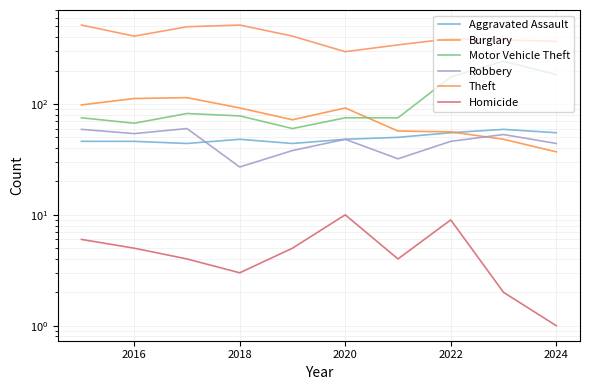

True or false: Burglary has a value of 76 at 2016.

False